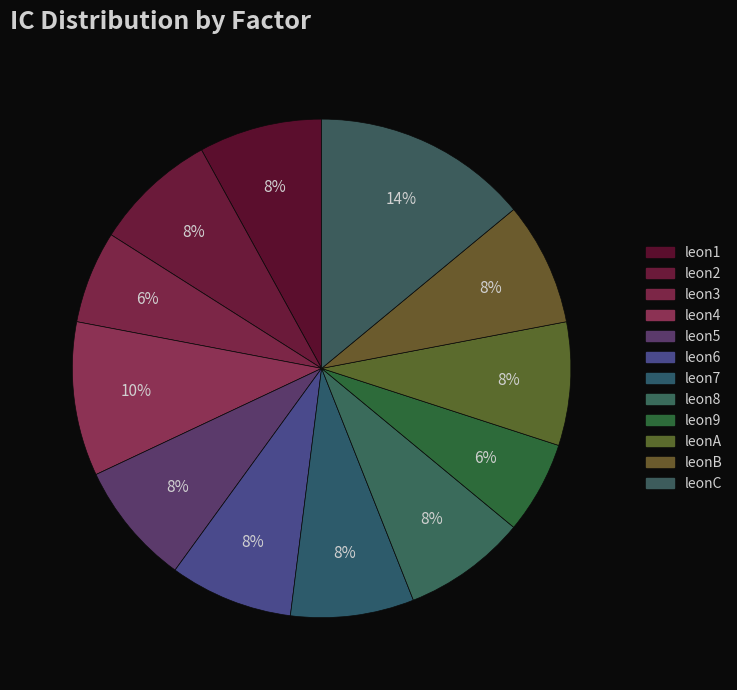

Is there any slice that represents more than half of the pie?

No